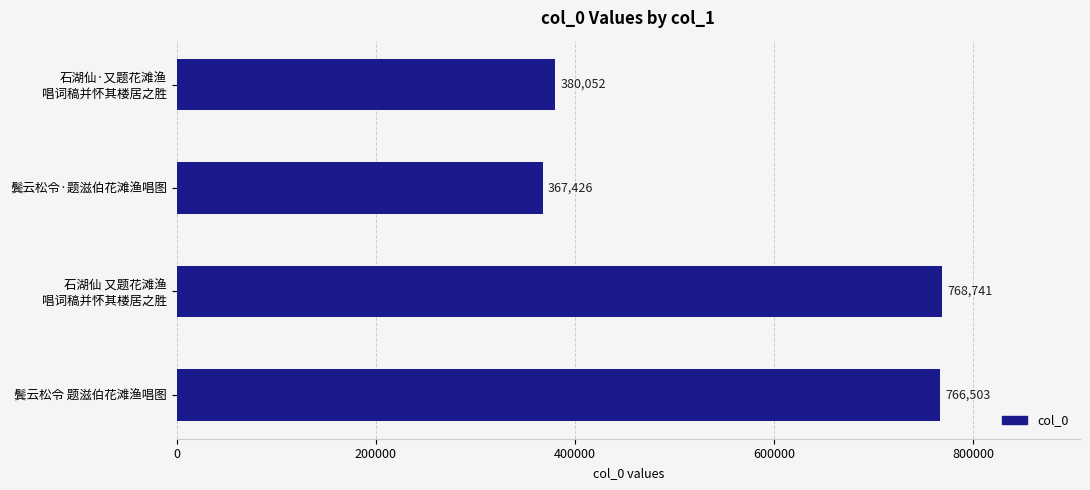

Reading top to bottom, list all the values displayed in this chart.

380052	367426	768741	766503